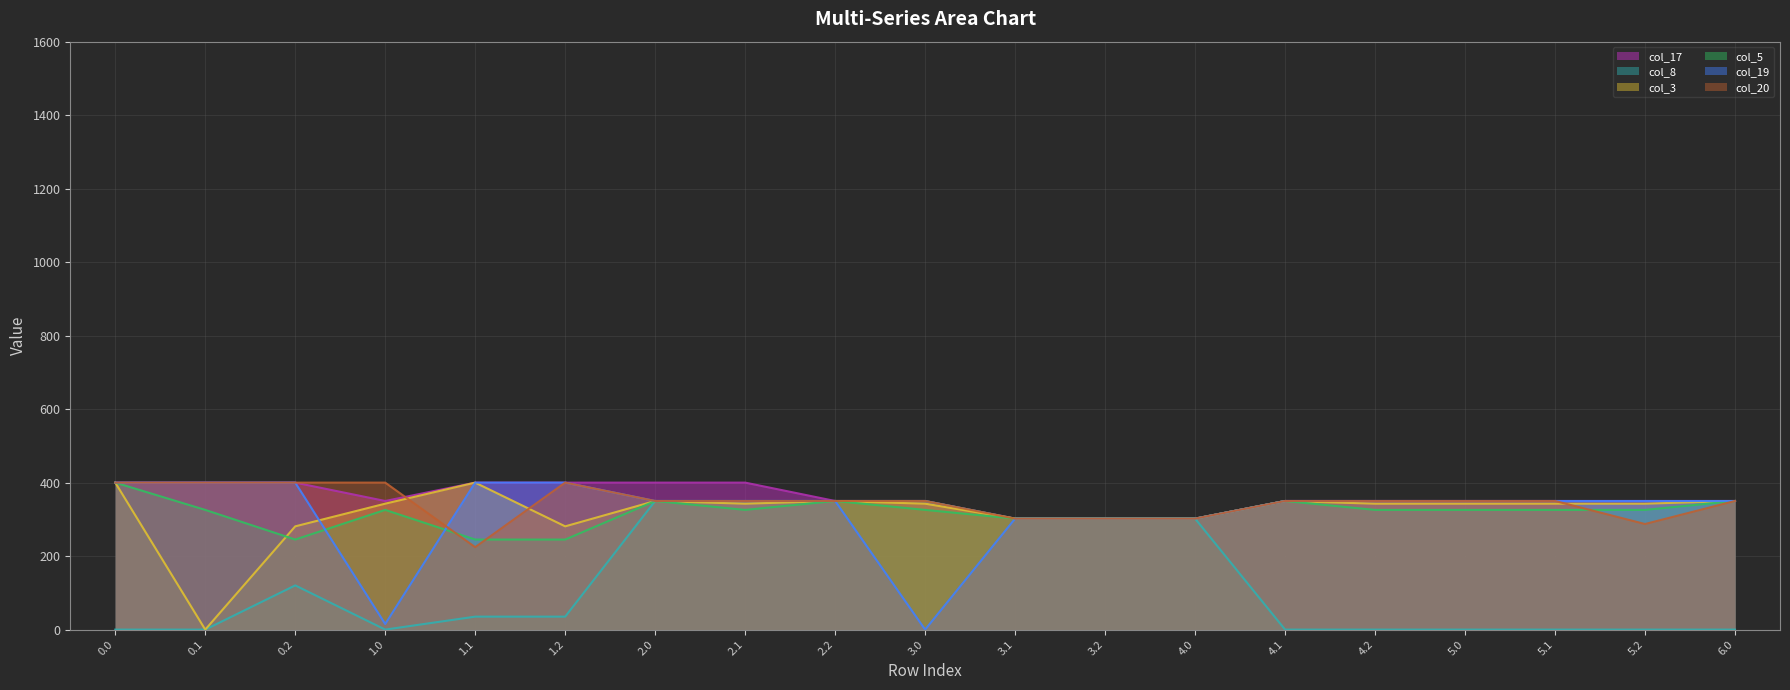

The col_20 series shows 350.0 at 2.1. True or false?

True